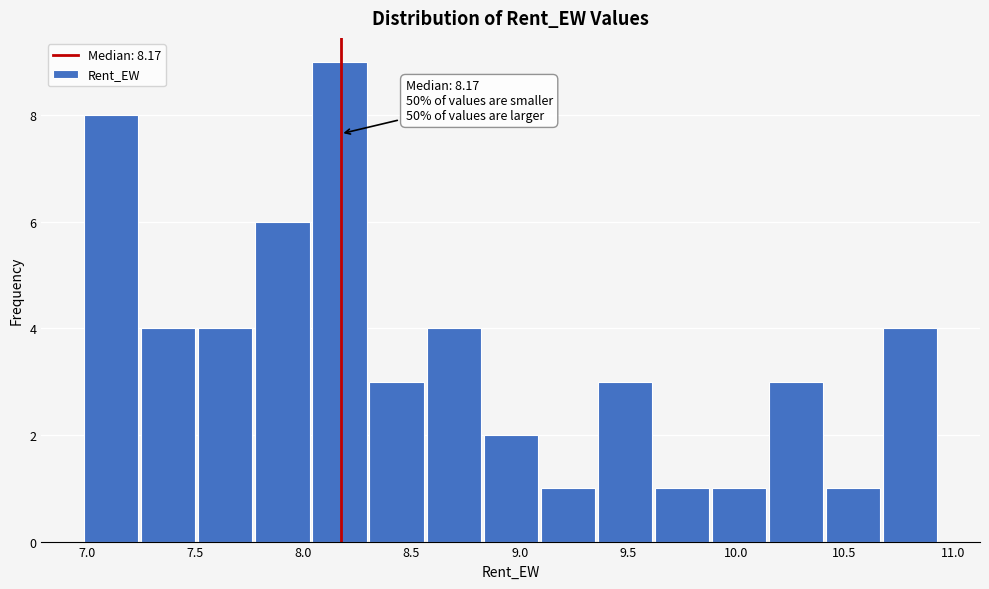

Which range on the x-axis has the tallest bar?

8.05 to 8.30